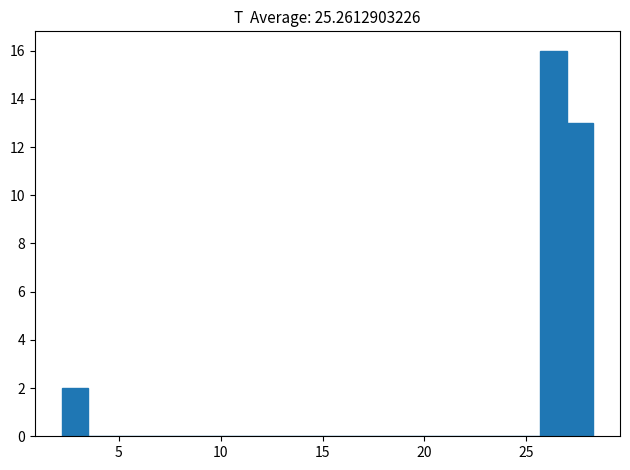

Around what value on the x-axis is the tallest bar? Give the approximate position of its centre, as read against the axis.

26.5